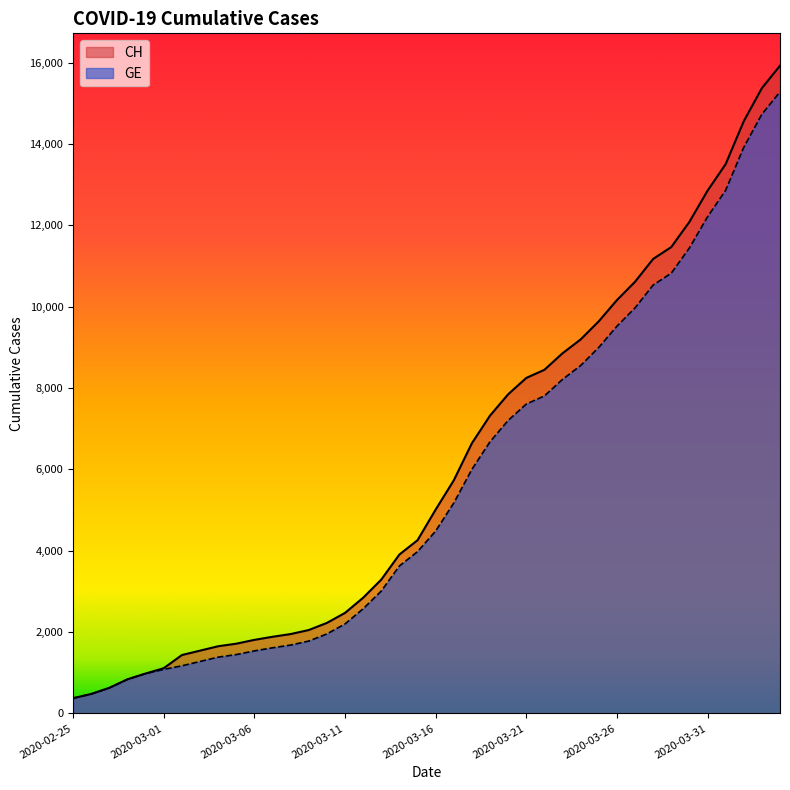

The CH series shows 13505 at 2020-04-01. True or false?

True